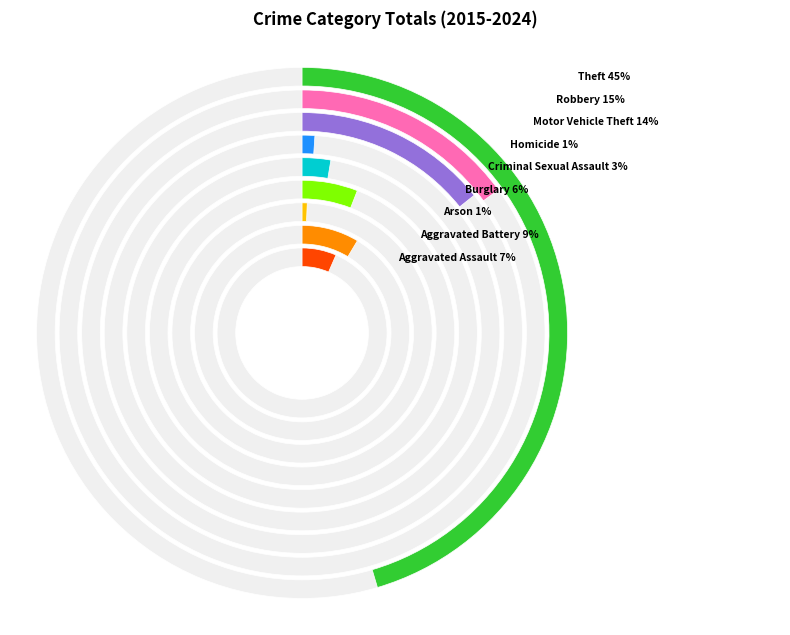

Does Burglary account for over 50% of the chart?

No